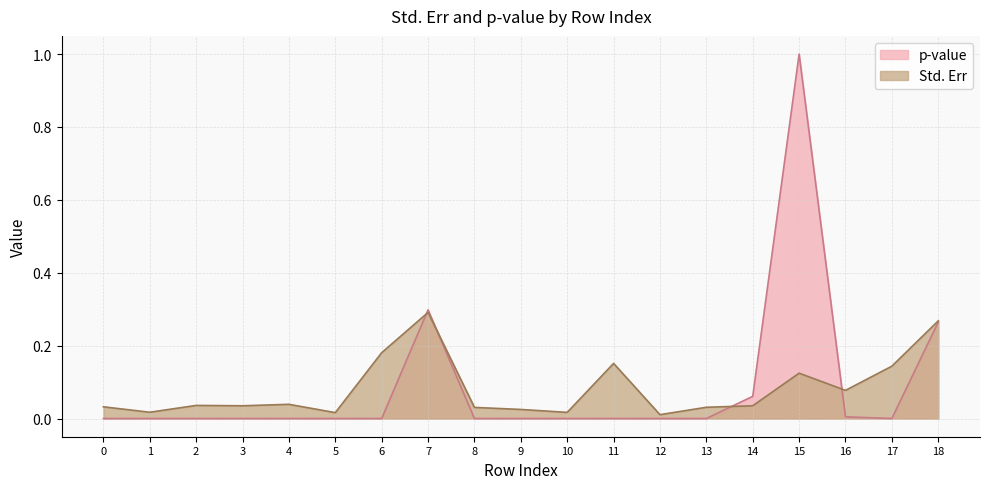

How many interior local valleys does the p-value series have?

2